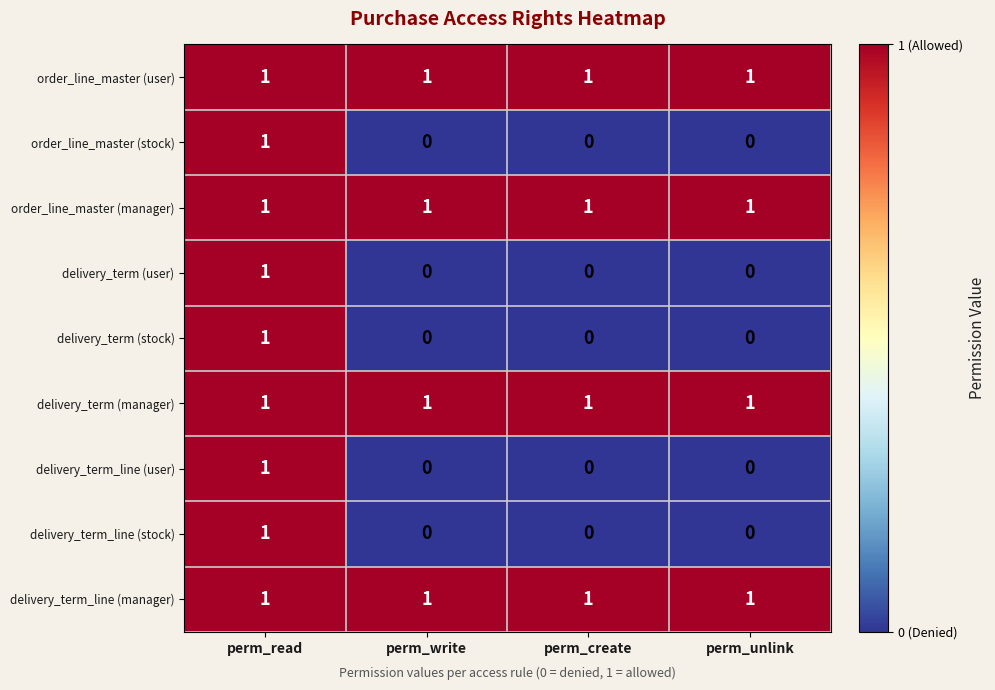

What is the total value across all series at perm_read?

9